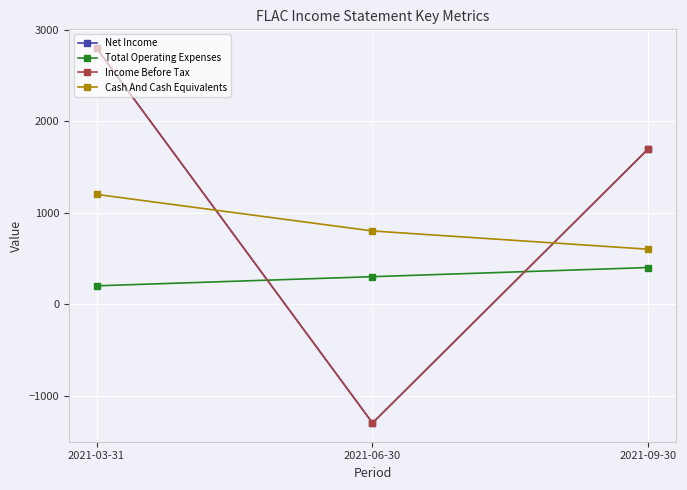

What is the average value of the Cash And Cash Equivalents series?

867